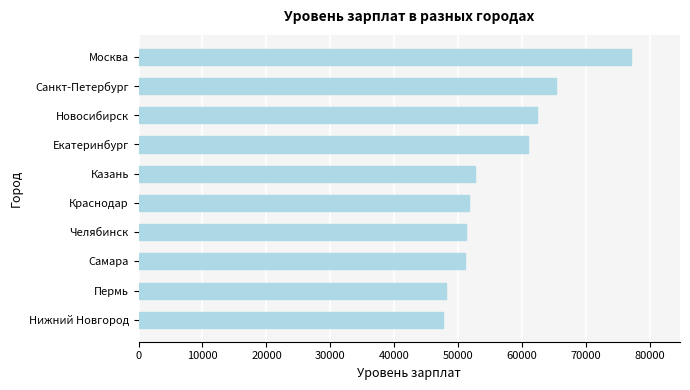

What is the difference between the values at Пермь and Москва?

28881